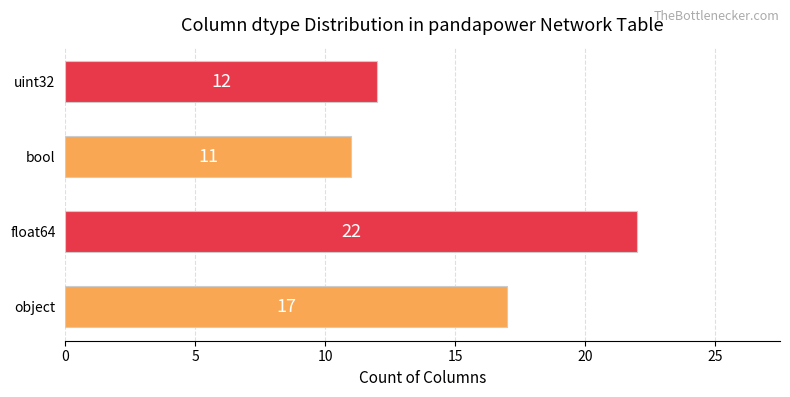

What value does the data have at float64, to the nearest 10?

20